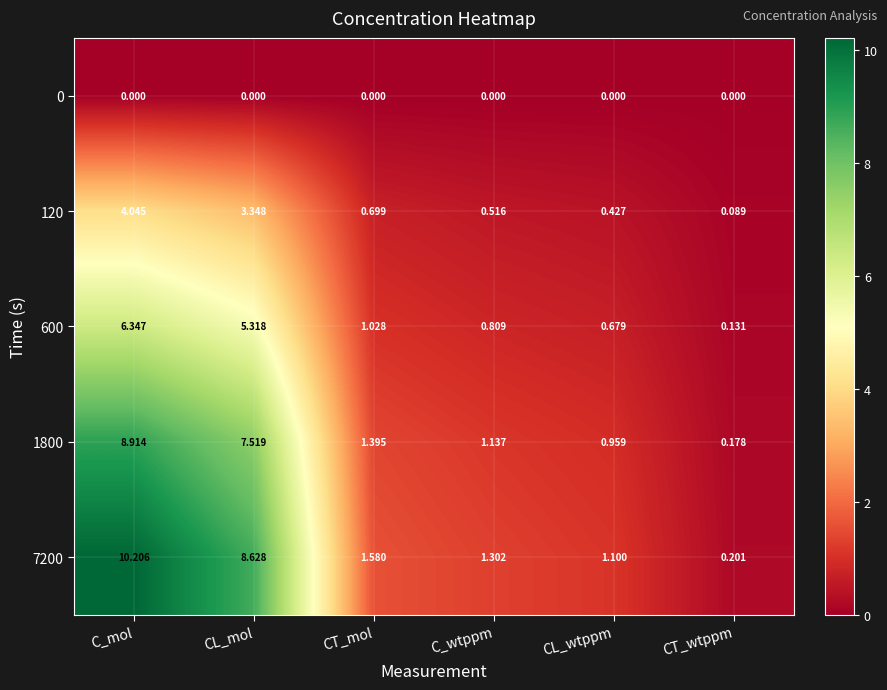

Which label corresponds to the largest value in the chart?

C_mol